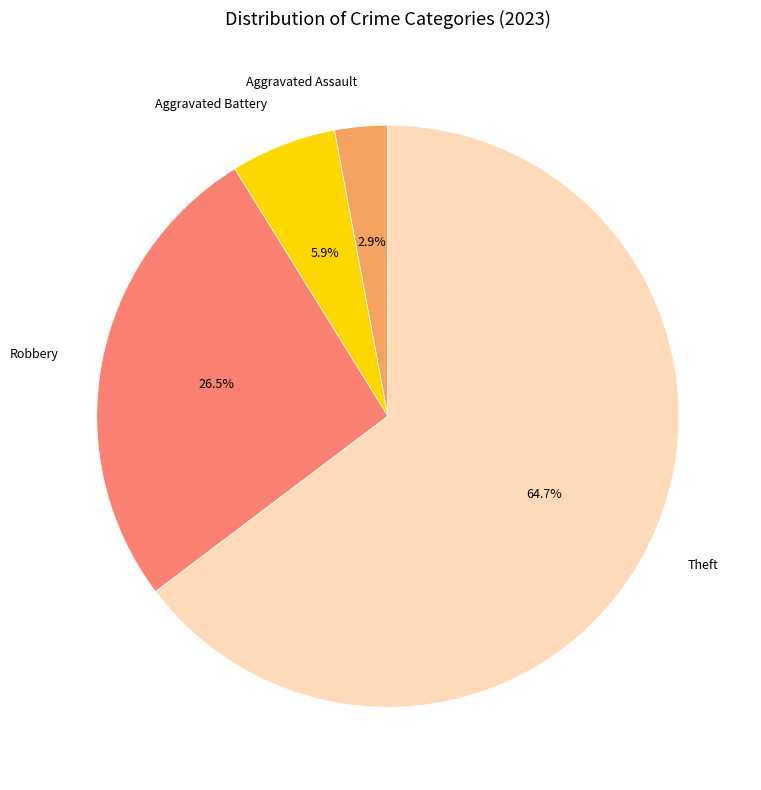

Approximately how many times larger is the value at Theft compared to Robbery?

2.4